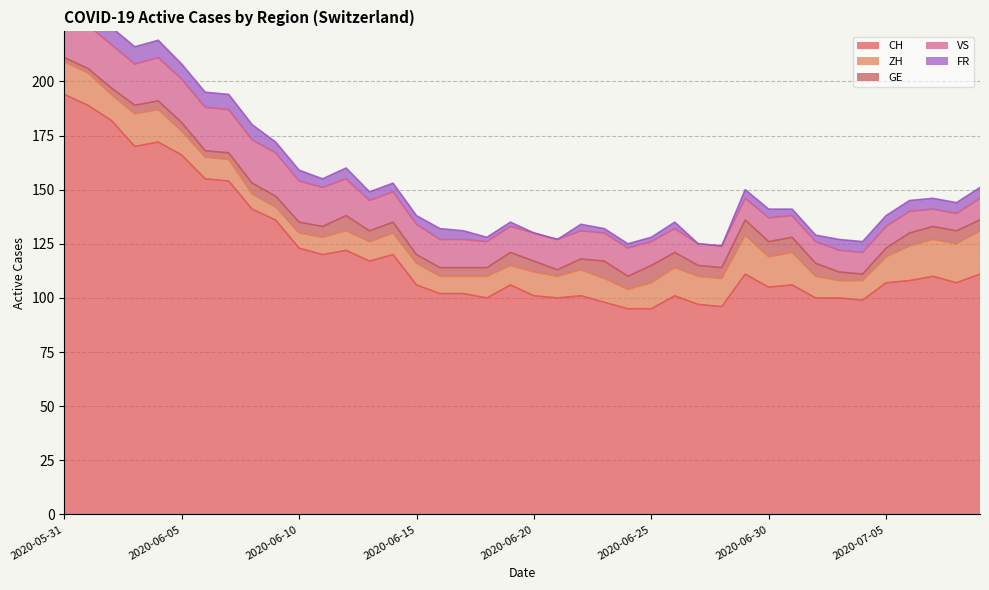

Rank the series by their maximum value, from lowest to highest.

GE, FR, ZH, VS, CH